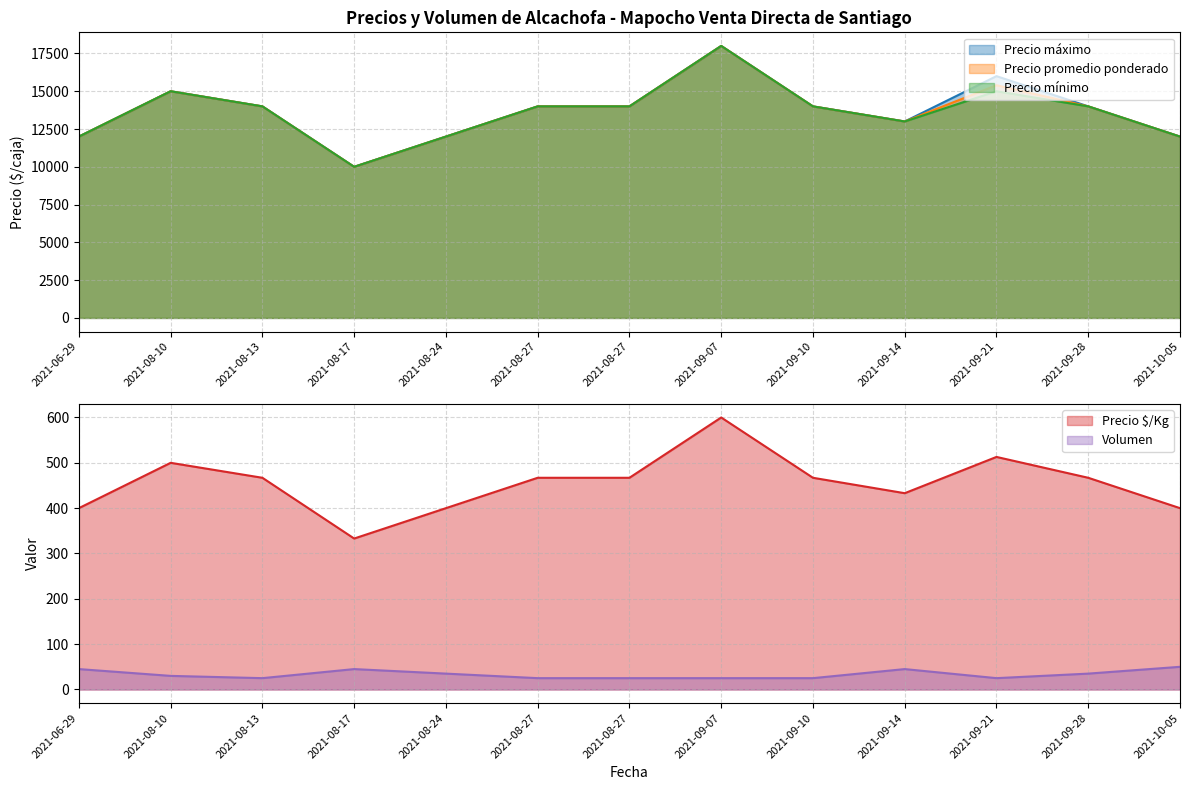

Reading left to right, what are all the values shown in this chart?

Precio máximo: 12000	15000	14000	10000	12000	14000	14000	18000	14000	13000	16000	14000	12000
Precio promedio ponderado: 12000	15000	14000	10000	12000	14000	14000	18000	14000	13000	15400	14000	12000
Precio mínimo: 12000	15000	14000	10000	12000	14000	14000	18000	14000	13000	15000	14000	12000
Precio $/Kg: 400	500	467	333	400	467	467	600	467	433	513	467	400
Volumen: 45	30	25	45	35	25	25	25	25	45	25	35	50